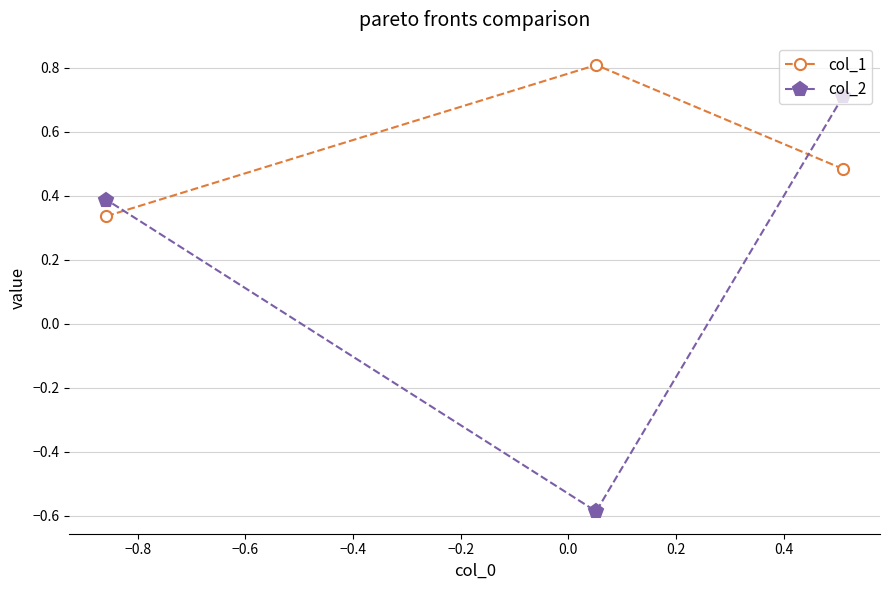

Which series has the largest range (max minus min)?

col_2